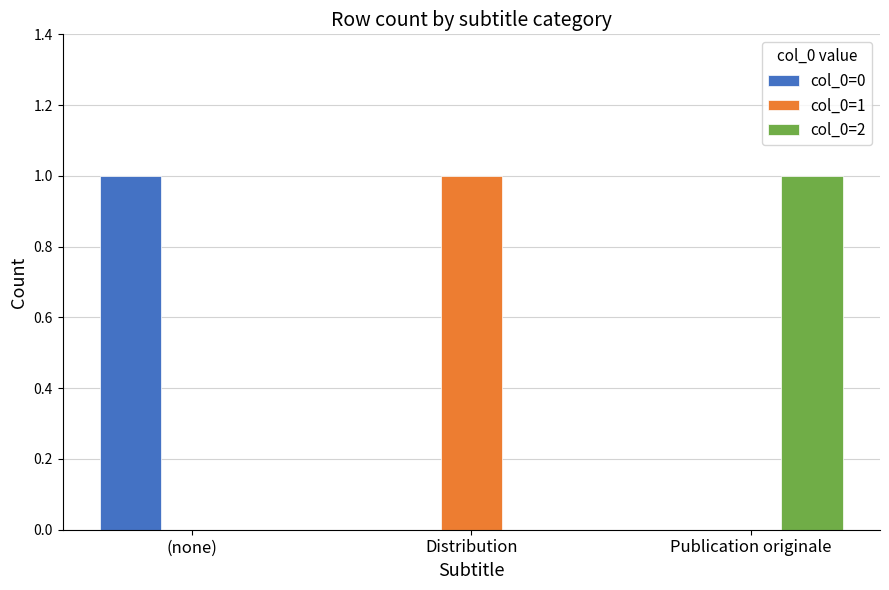

Are the bars grouped side by side (vs. stacked)?

Yes